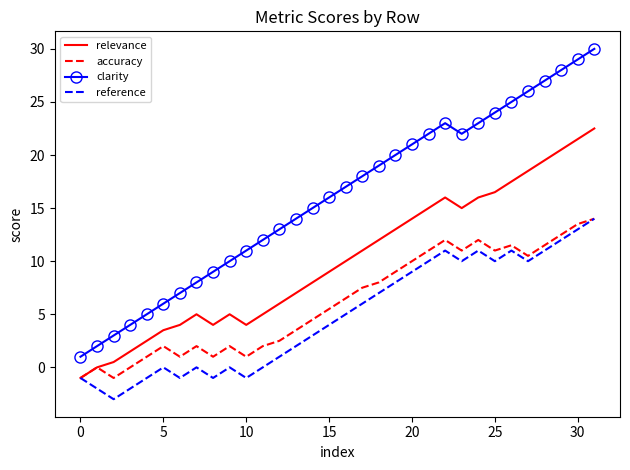

What is the highest value of the relevance series?

22.5